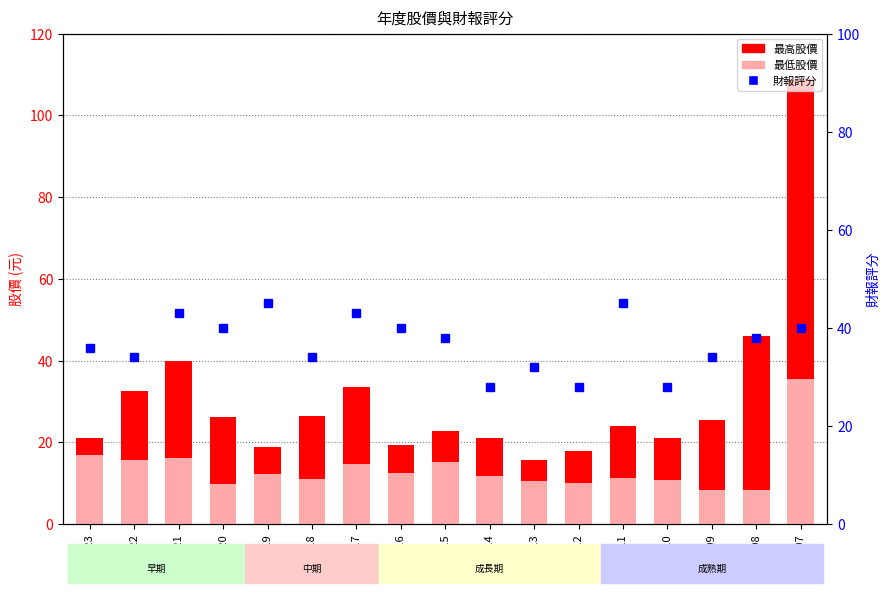

Reading left to right, transcribe all the data shown in this chart.

最高股價: 2023=21.0	2022=32.5	2021=40.0	2020=26.1	2019=18.9	2018=26.5	2017=33.5	2016=19.2	2015=22.9	2014=21.0	2013=15.8	2012=17.9	2011=24.1	2010=21.2	2009=25.5	2008=46.0	2007=109.0
最低股價: 2023=16.8	2022=15.8	2021=16.2	2020=9.9	2019=12.2	2018=11.1	2017=14.7	2016=12.5	2015=15.2	2014=11.8	2013=10.4	2012=10.0	2011=11.3	2010=10.9	2009=8.3	2008=8.4	2007=35.4
財報評分: 2023=36.0	2022=34.0	2021=43.0	2020=40.0	2019=45.0	2018=34.0	2017=43.0	2016=40.0	2015=38.0	2014=28.0	2013=32.0	2012=28.0	2011=45.0	2010=28.0	2009=34.0	2008=38.0	2007=40.0